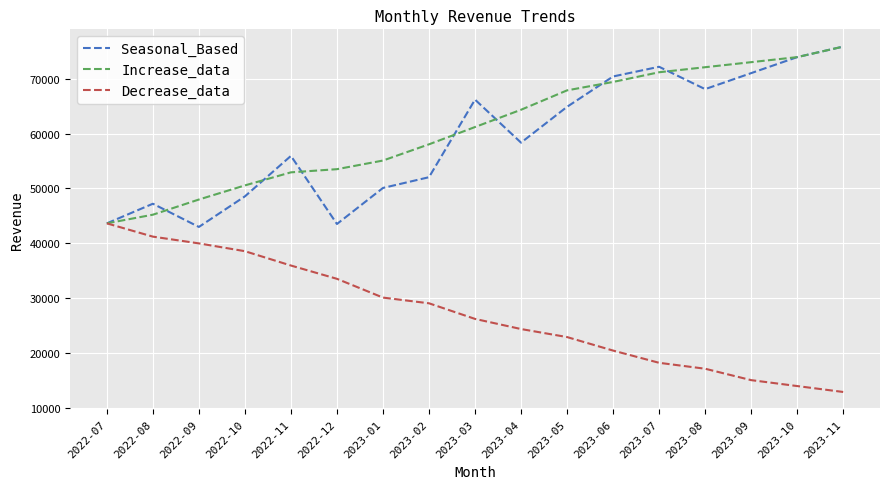

What is the difference between the Increase_data values at 2023-01 and 2023-03?

6112